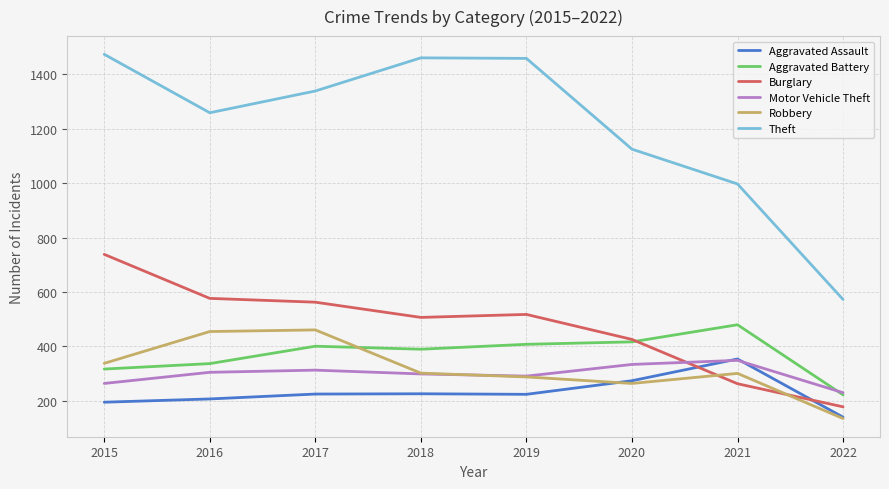

True or false: Theft and Motor Vehicle Theft cross at least once.

False